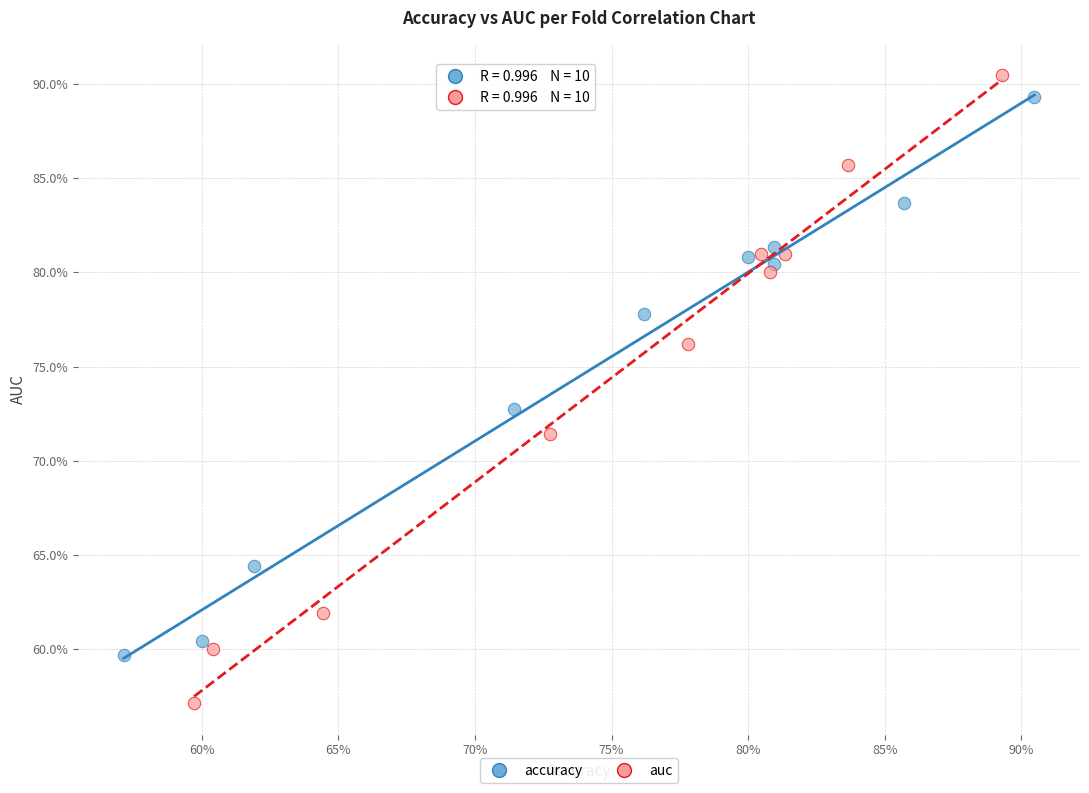

Which series contains the lowest Y value?

auc